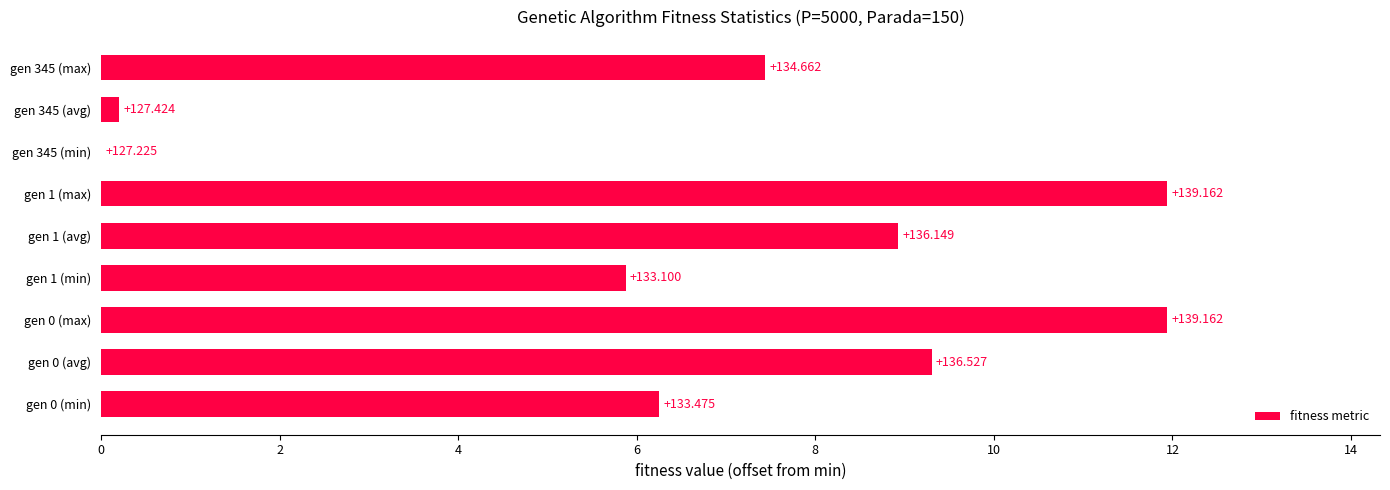

What is the difference between the second highest and second lowest values?

11.7